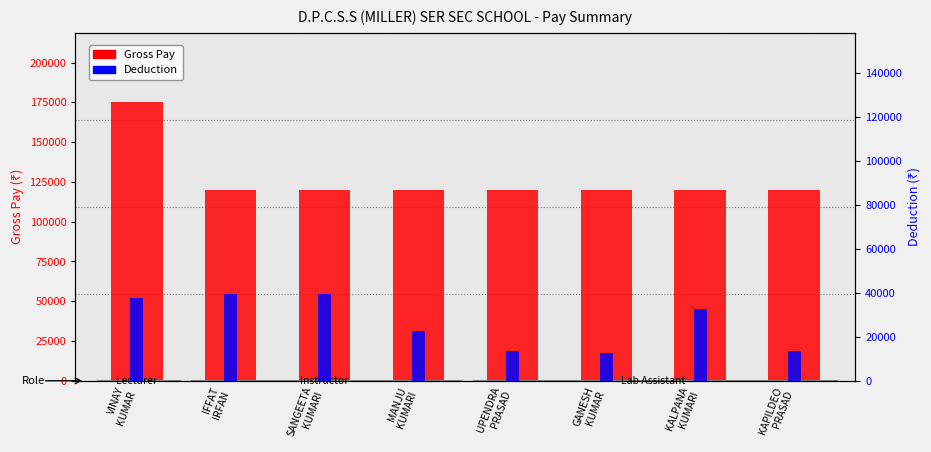

What is the label of the 2nd bar from the left?

IFFAT
IRFAN